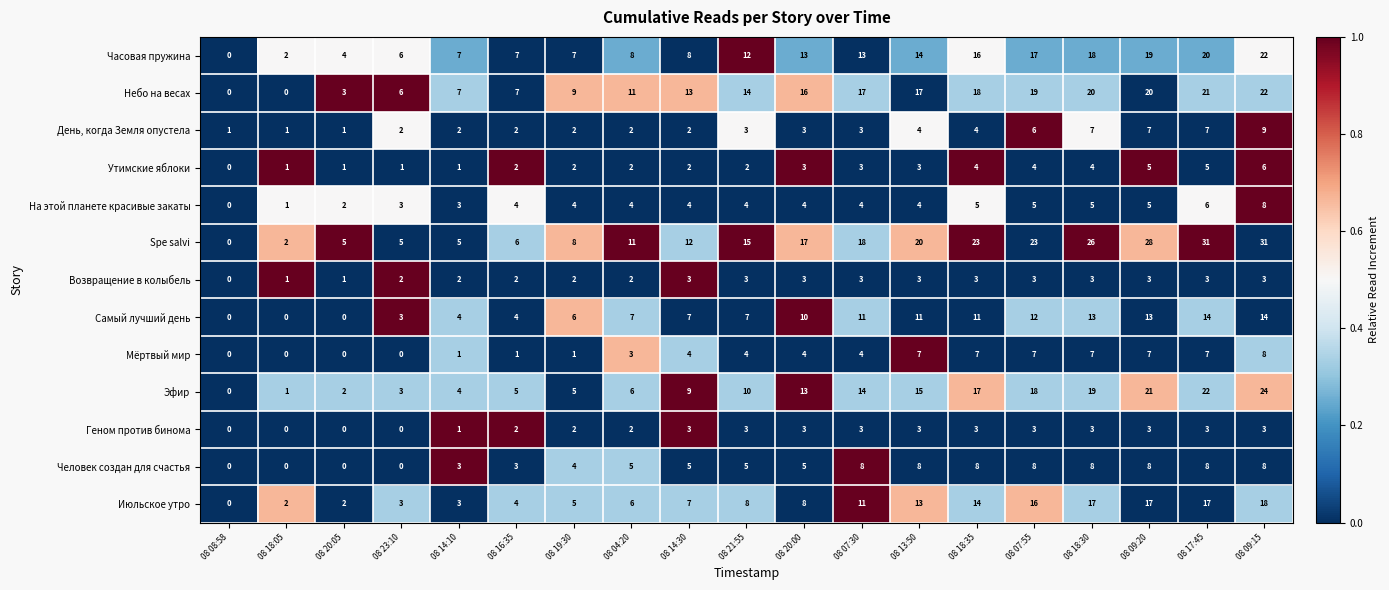

What is the approximate value of Небо на весах at 08 14:30?

13